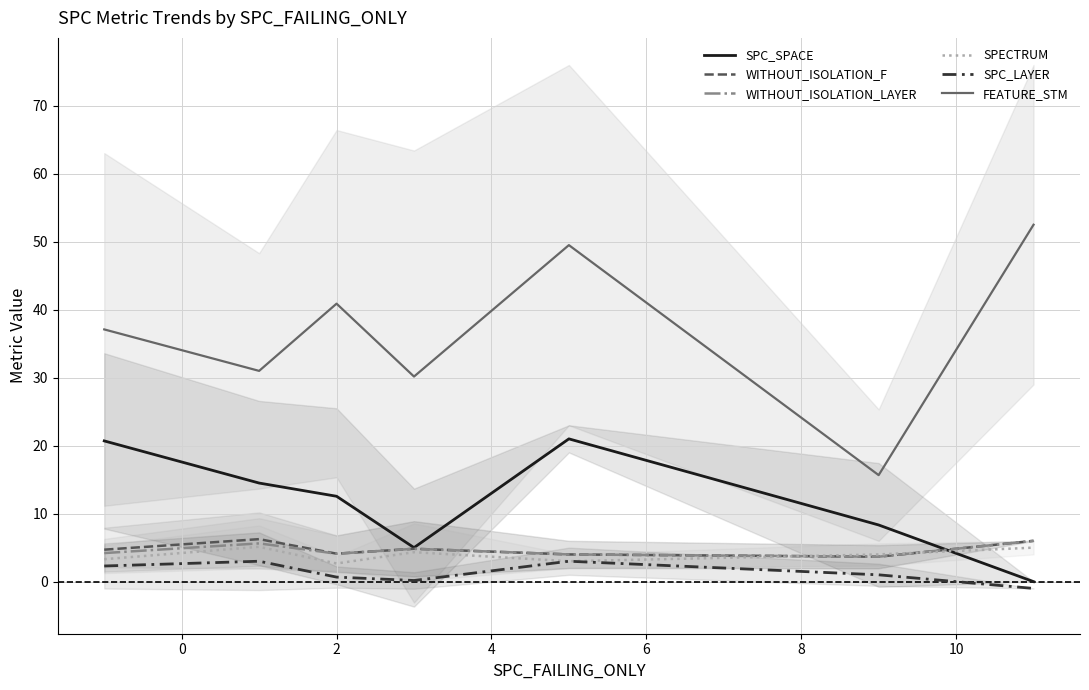

What is the sum of all SPECTRUM values?

27.4